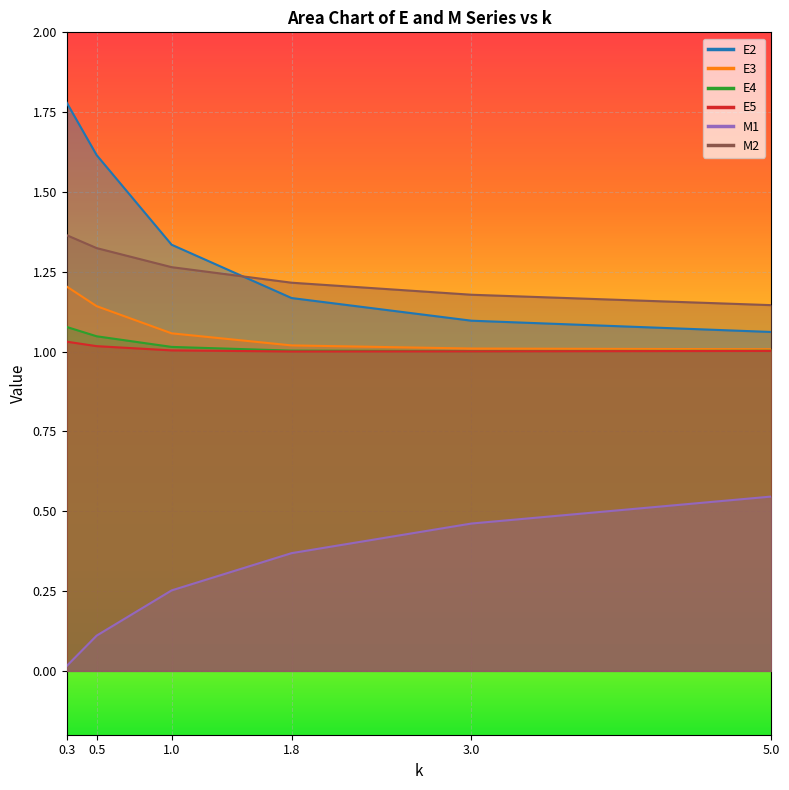

At which category does the chart reach its minimum across all series?

0.3